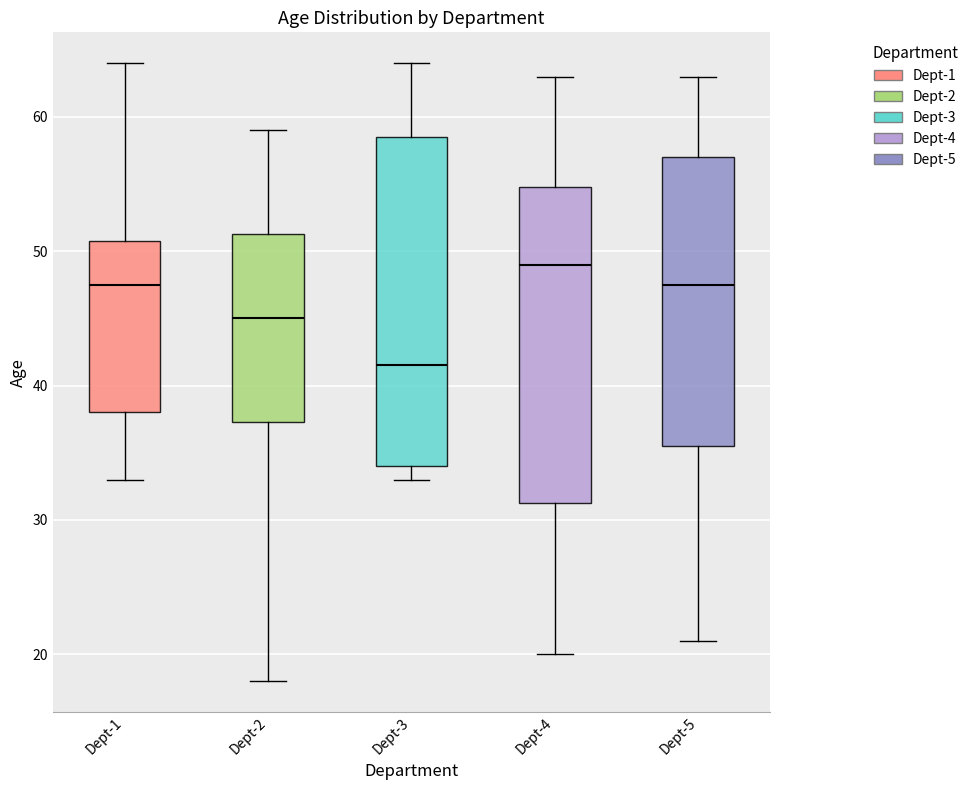

Reading left to right, read every box against the y-axis: the position of its median line, the range the box covers, and the ends of its whiskers. The values are not printed on the chart, so give them approximately, as read against the axis.

Dept-1: median 48, box 38 to 51, whiskers 33 to 64
Dept-2: median 45, box 37 to 51, whiskers 18 to 59
Dept-3: median 42, box 34 to 59, whiskers 33 to 64
Dept-4: median 49, box 31 to 55, whiskers 20 to 63
Dept-5: median 48, box 36 to 57, whiskers 21 to 63